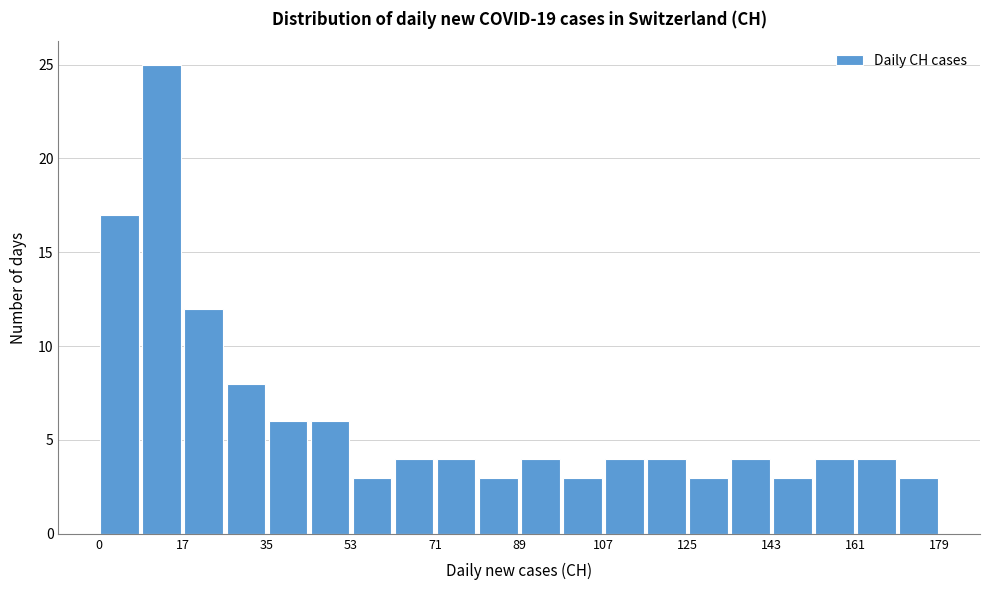

Reading left to right, transcribe this chart: for each bar, give the range it covers on the x-axis and its height. Neither the bar edges nor the heights are printed on the chart, so give them approximately, as read against the axes.

0 to 8: 17
8 to 18: 25
18 to 26: 12
26 to 36: 8
36 to 44: 6
44 to 54: 6
54 to 62: 3
62 to 72: 4
72 to 80: 4
80 to 90: 3
90 to 98: 4
98 to 108: 3
108 to 116: 4
116 to 126: 4
126 to 134: 3
134 to 144: 4
144 to 152: 3
152 to 162: 4
162 to 170: 4
170 to 180: 3